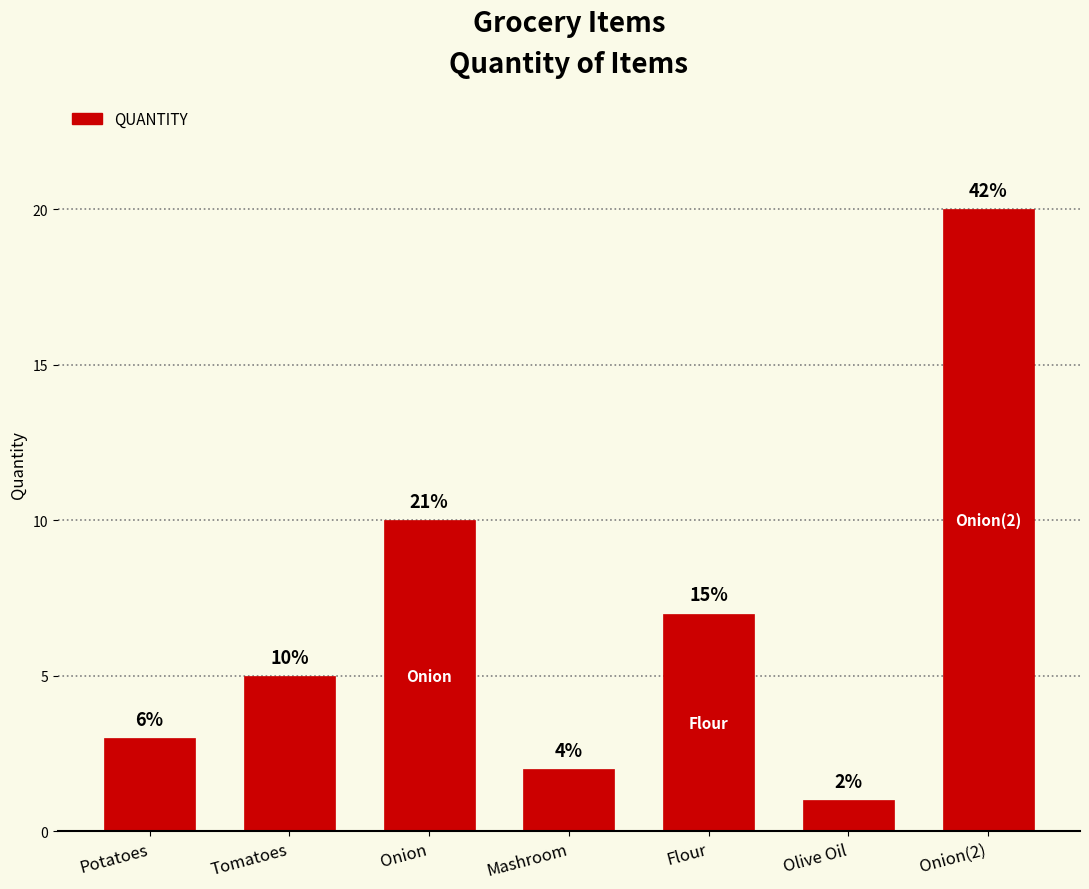

Reading left to right, what are all the values shown in this chart?

Potatoes=3	Tomatoes=5	Onion=10	Mashroom=2	Flour=7	Olive Oil=1	Onion(2)=20